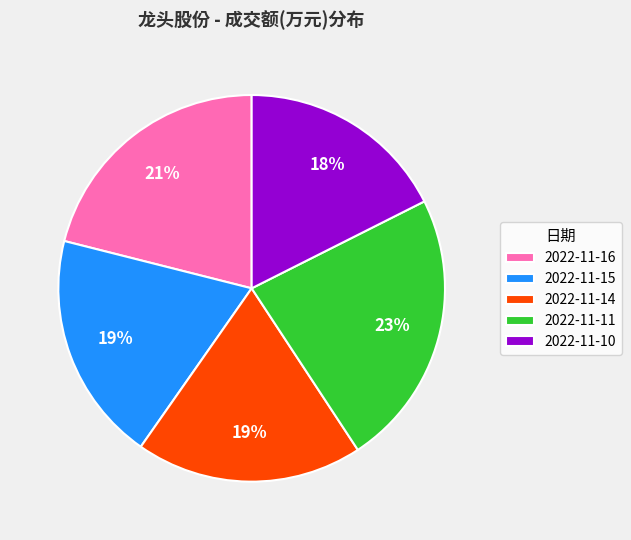

Count the number of slices in the pie.

5